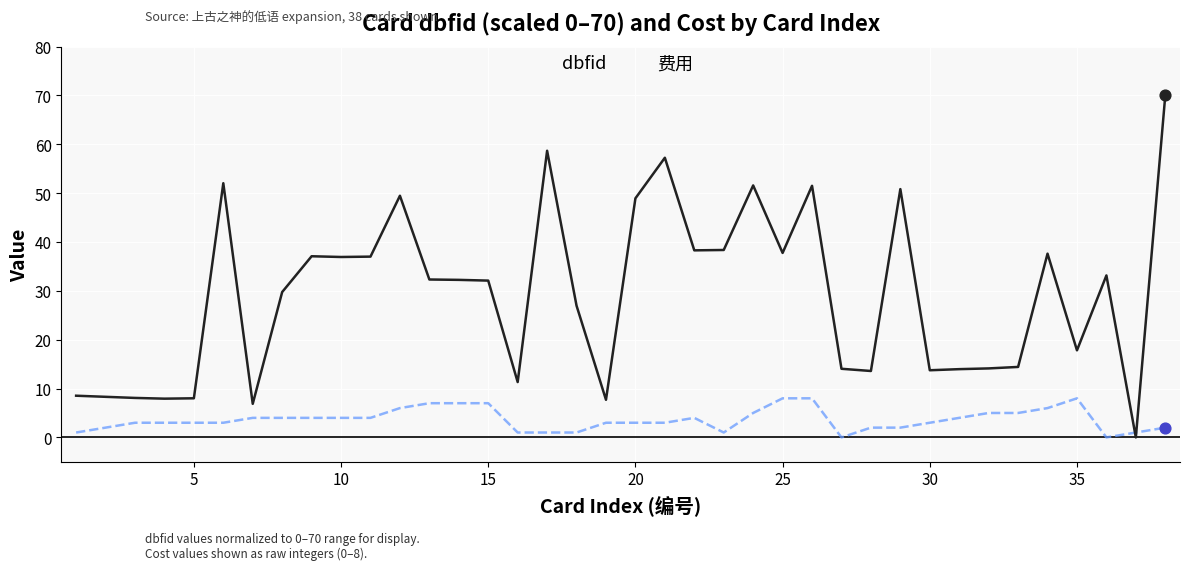

What are all the series names shown in the legend?

dbfid, 费用